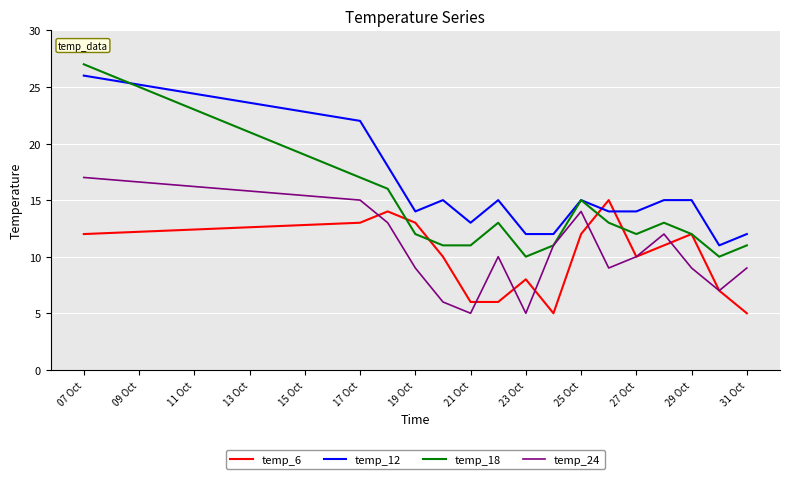

What is the highest value of the temp_18 series?

27